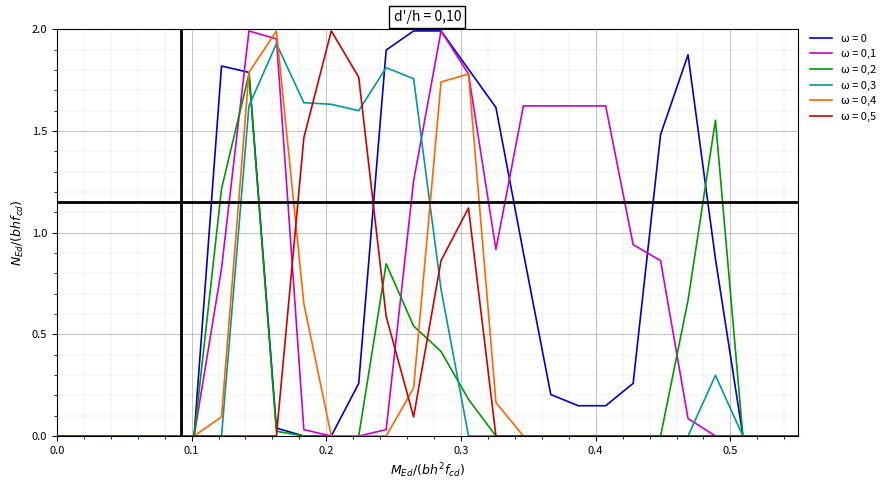

Does the chart have visible grid lines?

Yes